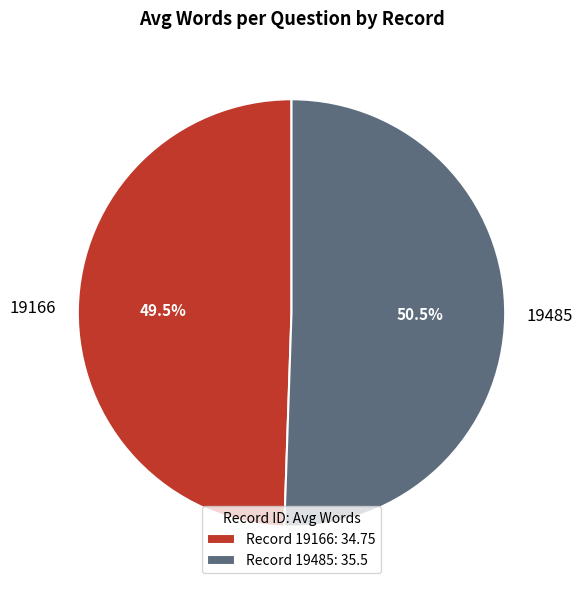

Which slice represents more than half of the pie?

19485